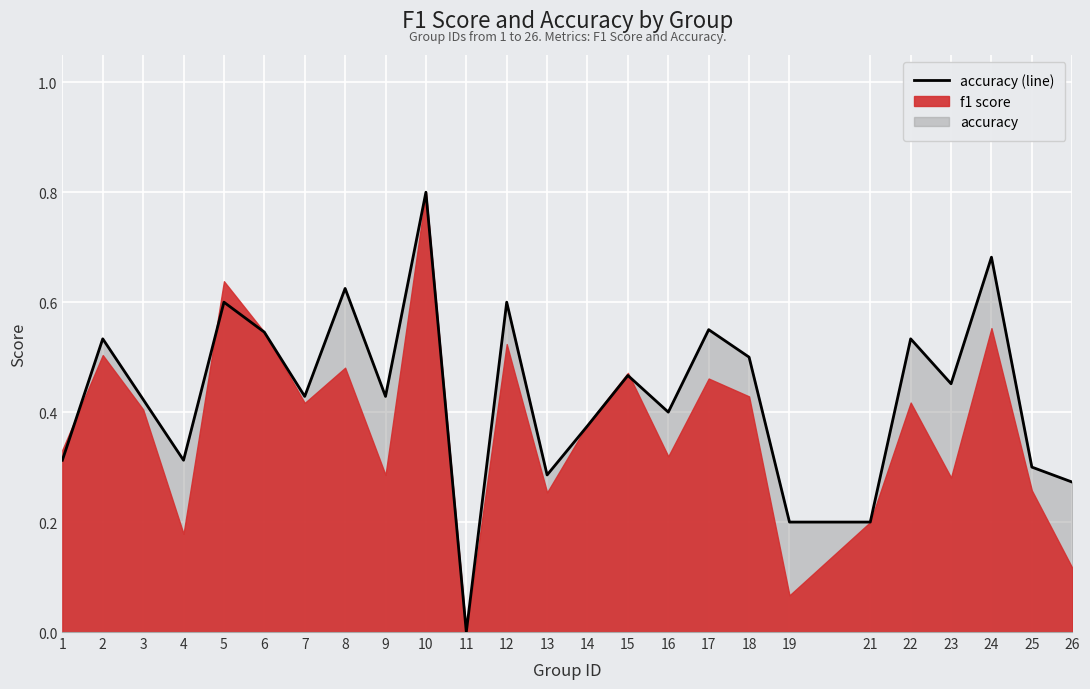

What is the value of the 13th point from the left?

0.3